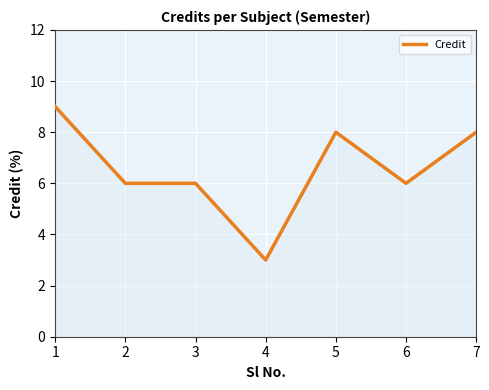

Does the chart have visible grid lines?

Yes